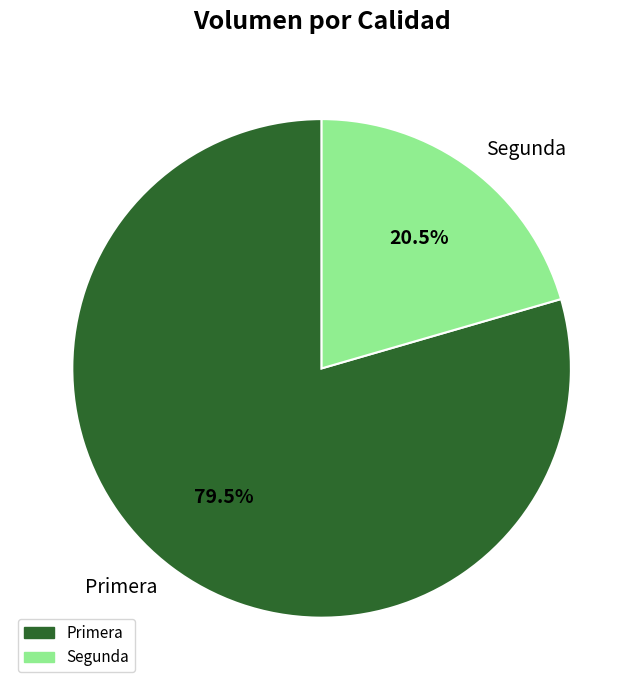

How many segments does this pie chart have?

2